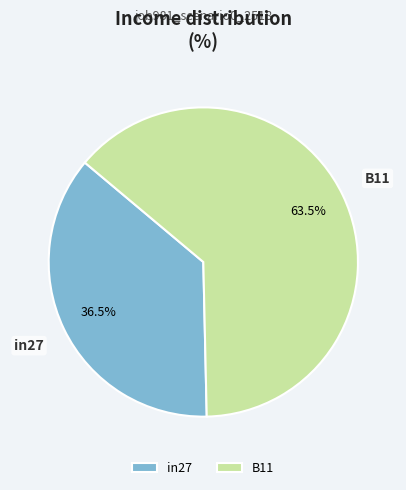

What is the smallest slice in the pie chart?

in27